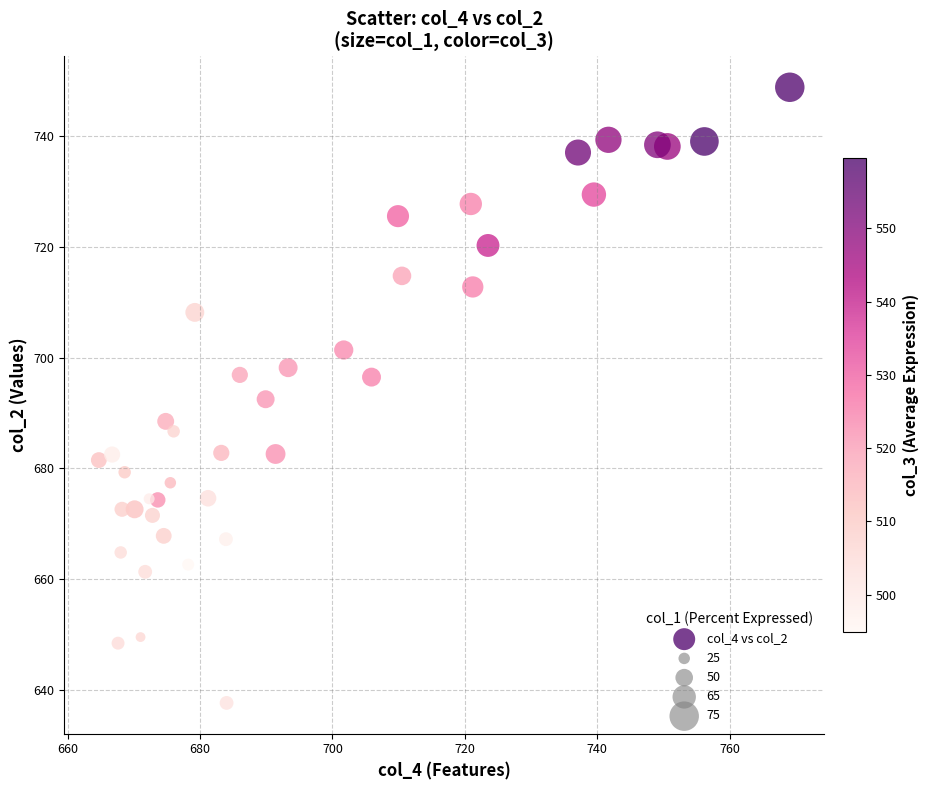

What is the range of X values (max minus min)?

104.4